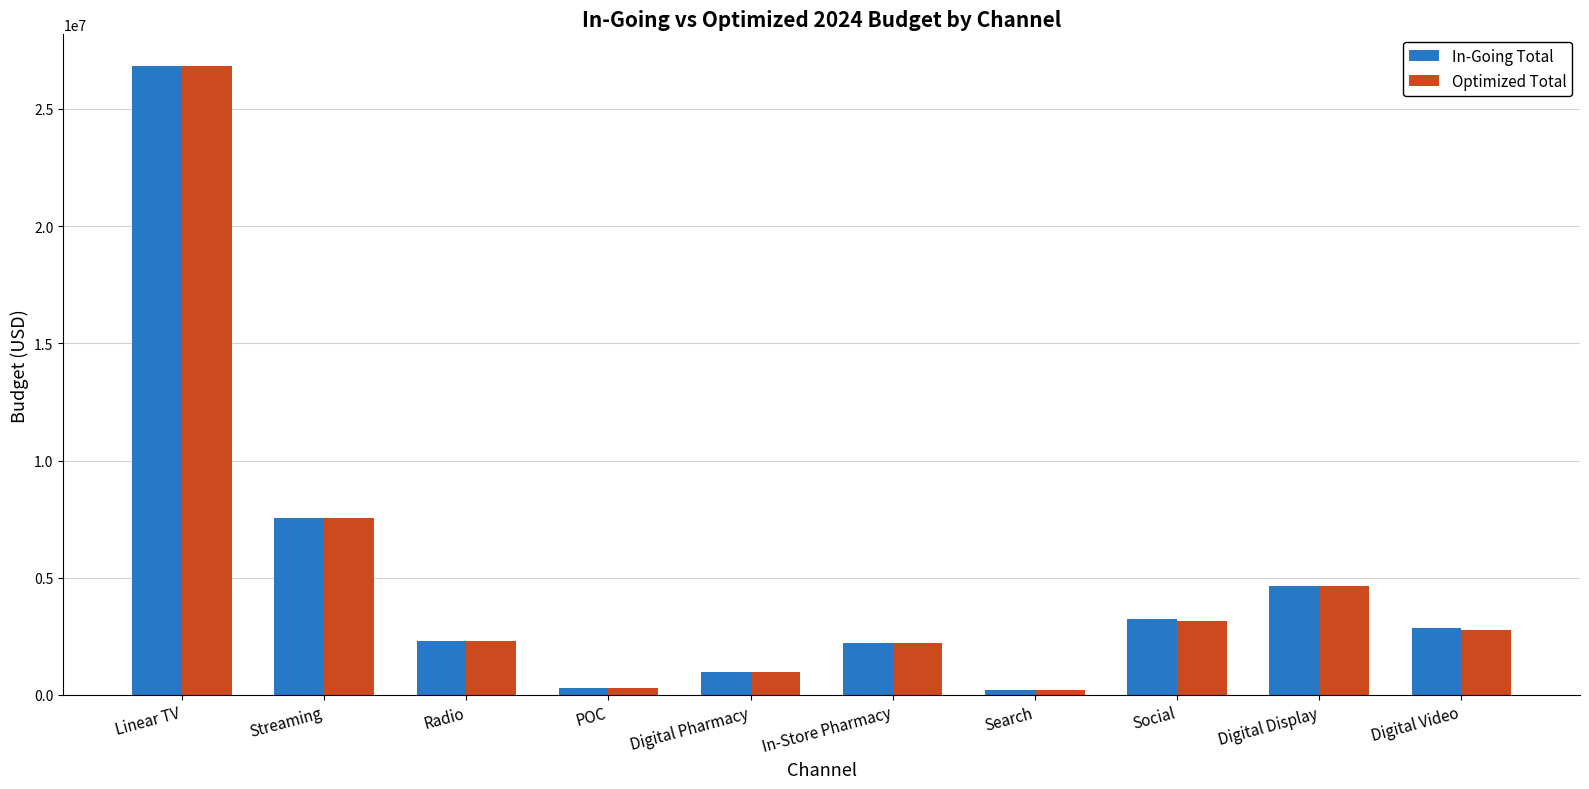

How many data points does each series have?

10